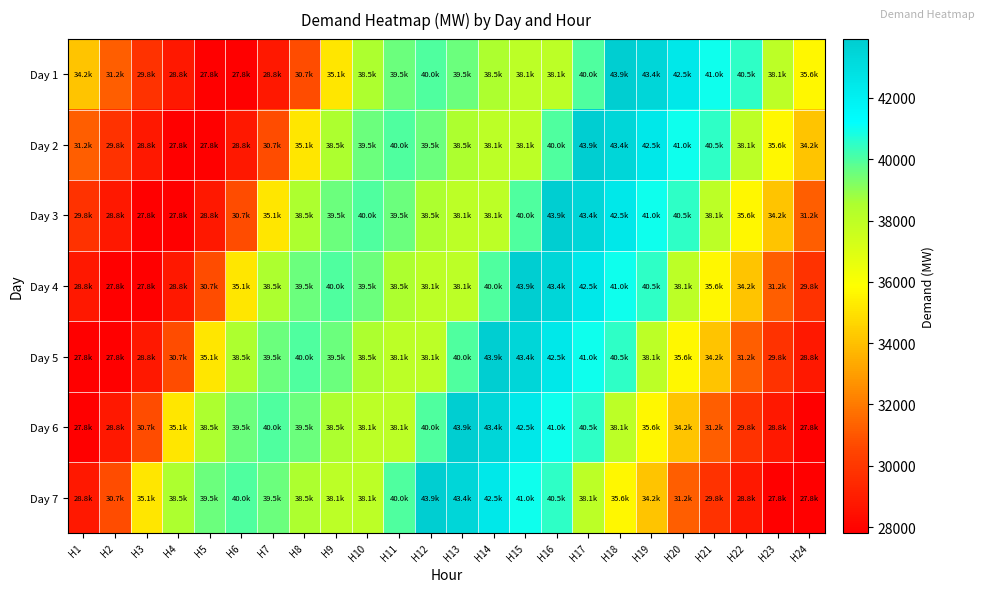

At which category does the chart reach its peak across all series?

H18